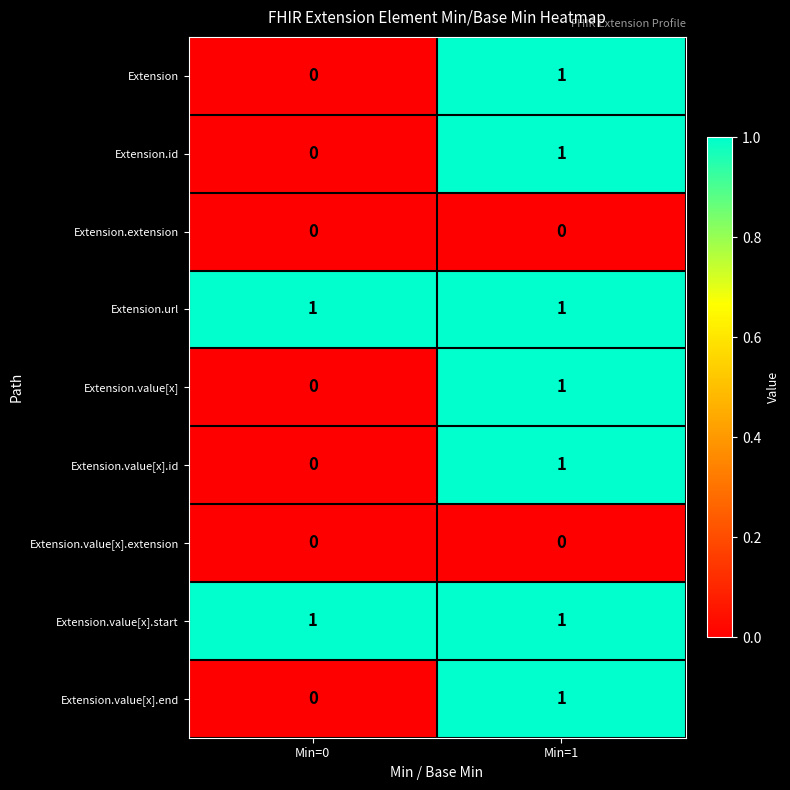

At which label does Extension.value[x].end reach its minimum?

Min=0